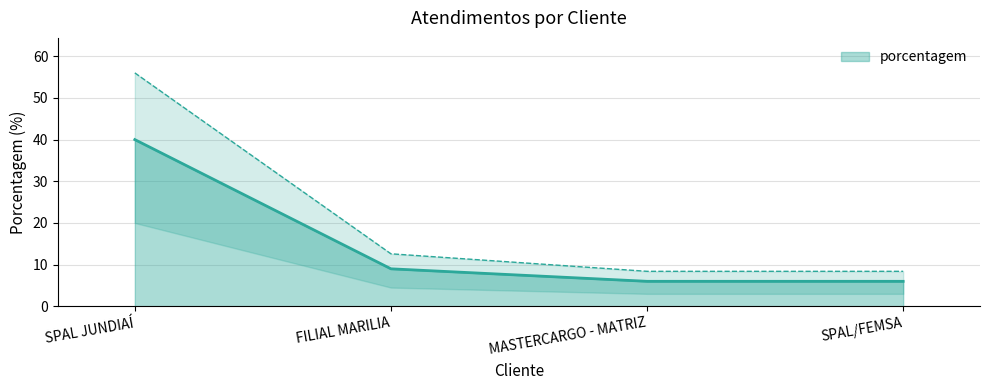

What is the label of the 4th point from the left?

SPAL/FEMSA